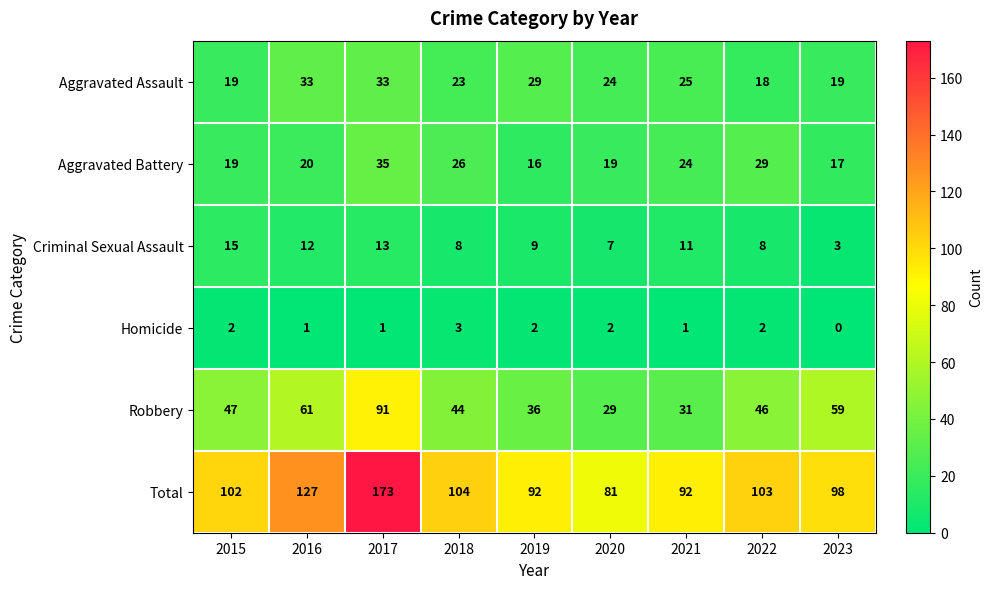

List the series in order of their peak value, highest first.

Total, Robbery, Aggravated Battery, Aggravated Assault, Criminal Sexual Assault, Homicide